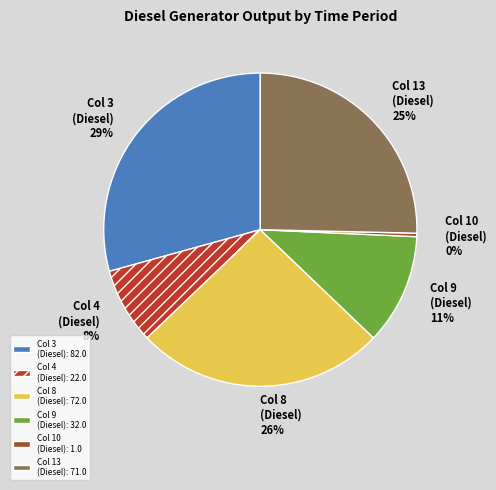

To the nearest percent, what is the average slice percentage?

17%